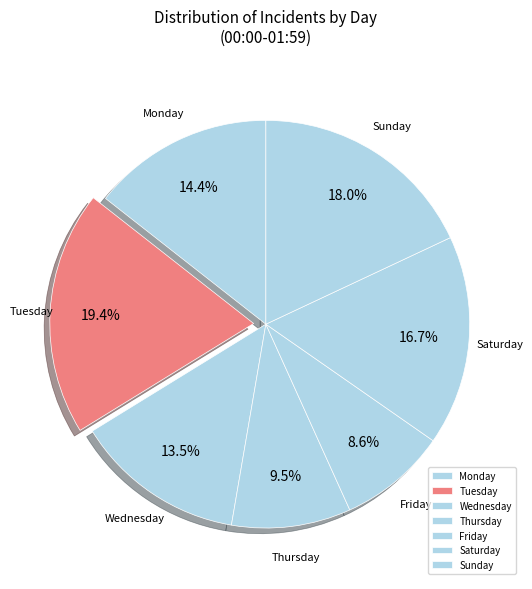

The Saturday slice represents 25% of the pie. True or false?

False